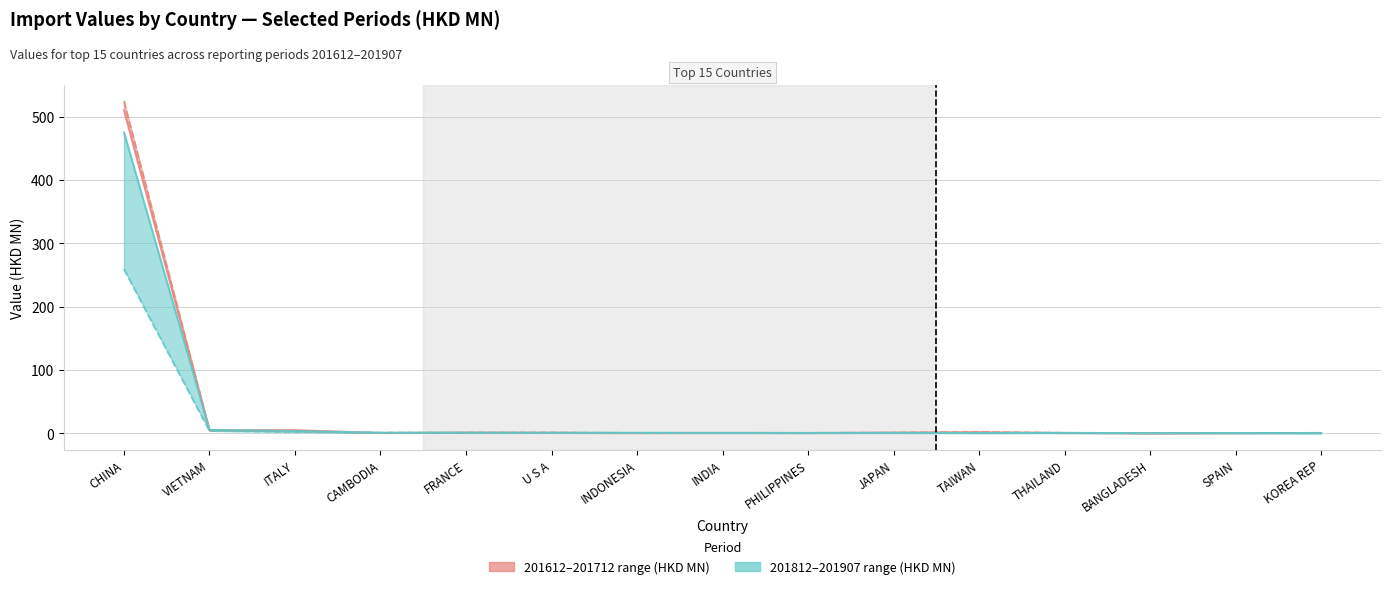

Read the 201712 value at INDONESIA.

0.5